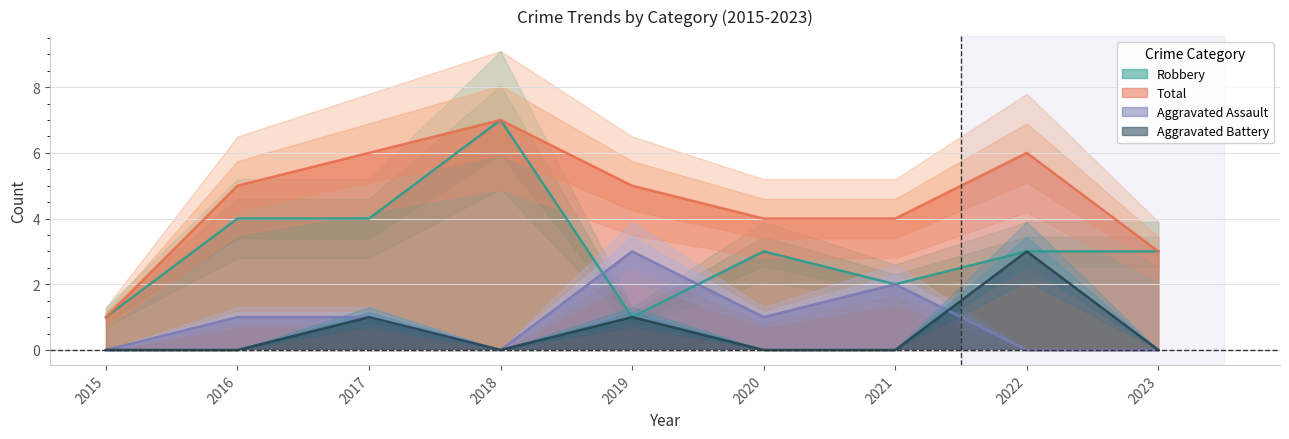

What are all the series names shown in the legend?

Aggravated Assault, Aggravated Battery, Robbery, Total